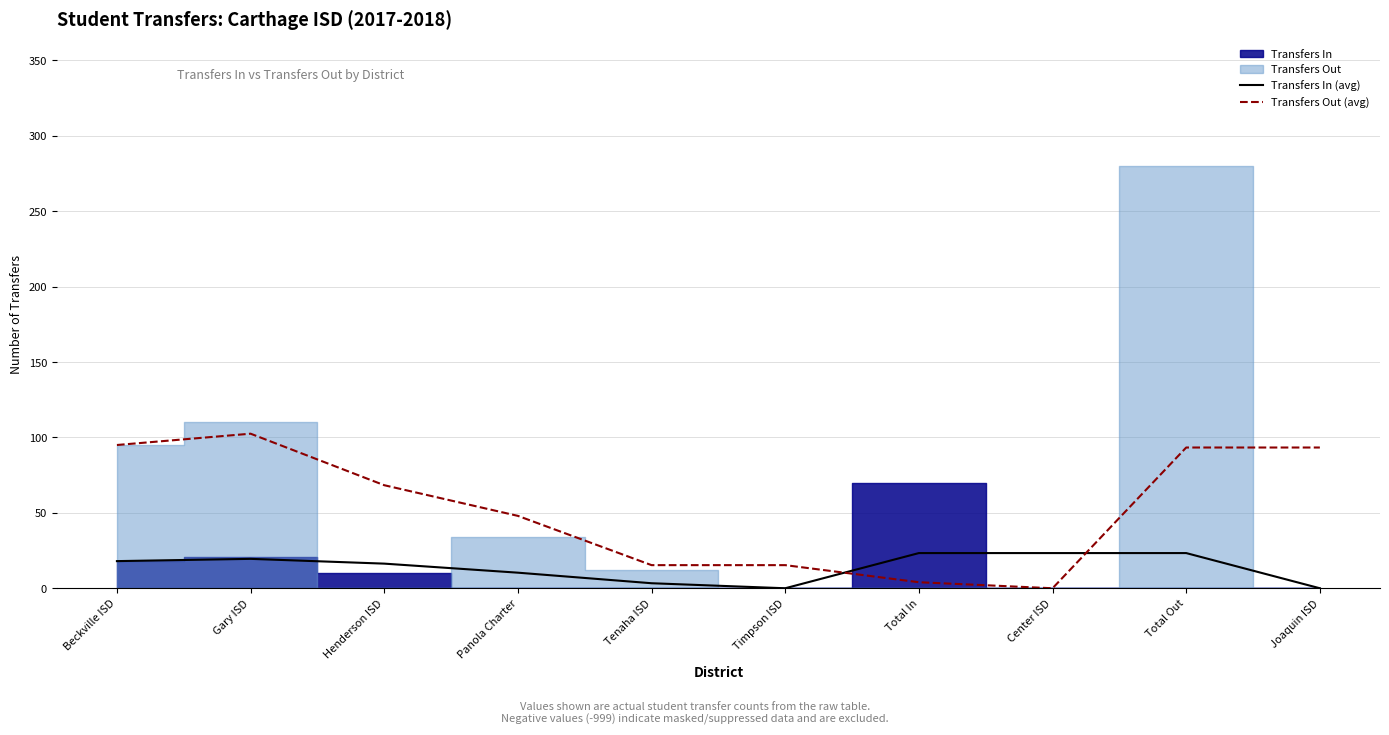

Reading left to right, extract all data points from this chart.

Transfers In (avg): Beckville ISD=18.0	Gary ISD=19.5	Henderson ISD=16.3	Panola Charter=10.3	Tenaha ISD=3.3	Timpson ISD=0.0	Total In=23.3	Center ISD=23.3	Total Out=23.3	Joaquin ISD=0.0
Transfers Out (avg): Beckville ISD=95.0	Gary ISD=102.5	Henderson ISD=68.3	Panola Charter=48.0	Tenaha ISD=15.3	Timpson ISD=15.3	Total In=4.0	Center ISD=0.0	Total Out=93.3	Joaquin ISD=93.3